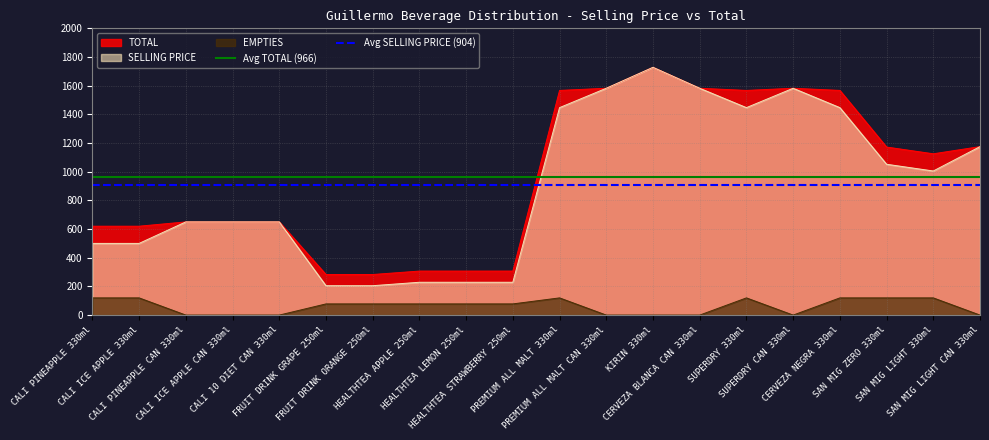

What is the maximum value for TOTAL?

1728